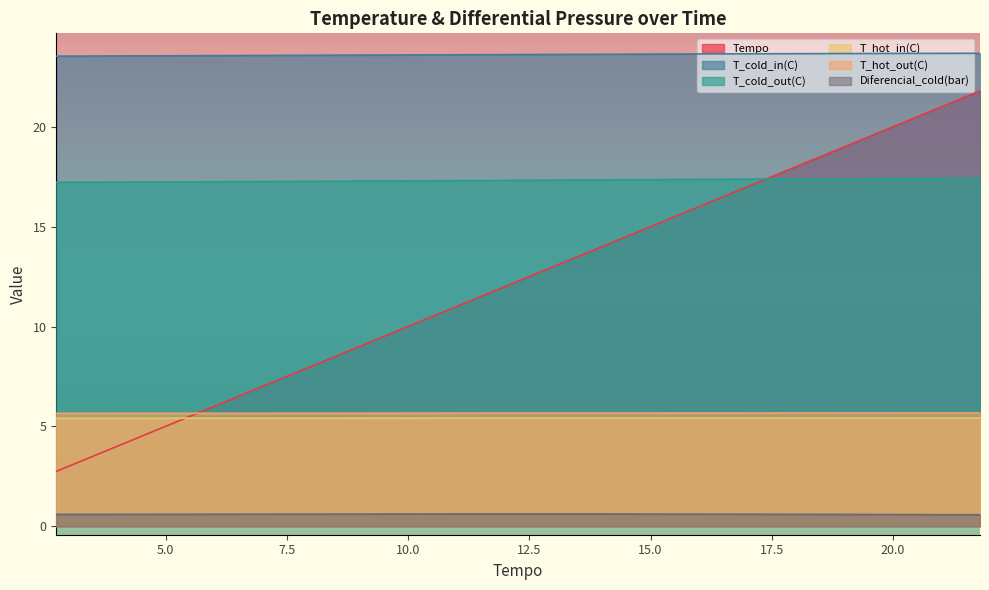

Reading left to right, extract all data points from this chart.

Tempo: 2.7	3.7	4.8	5.8	6.8	7.8	8.8	9.8	10.8	11.8	12.8	13.8	14.8	15.8	16.8	17.8	18.8	19.8	20.8	21.8
T_cold_in(C): 23.5	23.5	23.6	23.6	23.6	23.6	23.6	23.6	23.6	23.6	23.6	23.6	23.6	23.6	23.7	23.7	23.7	23.7	23.7	23.7
T_cold_out(C): 17.2	17.2	17.2	17.2	17.3	17.3	17.3	17.3	17.3	17.3	17.3	17.3	17.4	17.4	17.4	17.4	17.4	17.4	17.4	17.4
T_hot_in(C): 5.4	5.4	5.4	5.4	5.4	5.4	5.4	5.4	5.4	5.4	5.4	5.4	5.4	5.4	5.4	5.4	5.4	5.4	5.4	5.4
T_hot_out(C): 5.7	5.7	5.7	5.7	5.7	5.7	5.7	5.7	5.7	5.7	5.7	5.7	5.7	5.7	5.7	5.7	5.7	5.7	5.7	5.7
Diferencial_cold(bar): 0.6	0.6	0.6	0.6	0.6	0.6	0.6	0.6	0.6	0.6	0.6	0.6	0.6	0.6	0.6	0.6	0.6	0.6	0.6	0.6